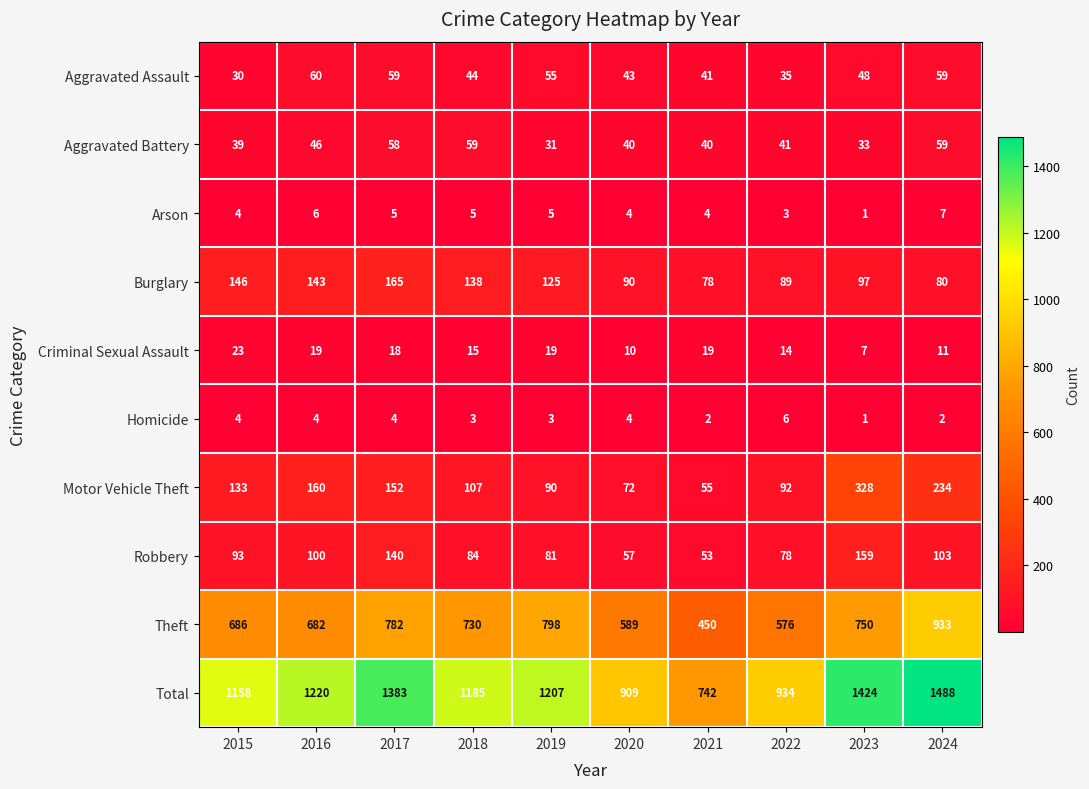

What is the difference between the Burglary values at 2023 and 2019?

28